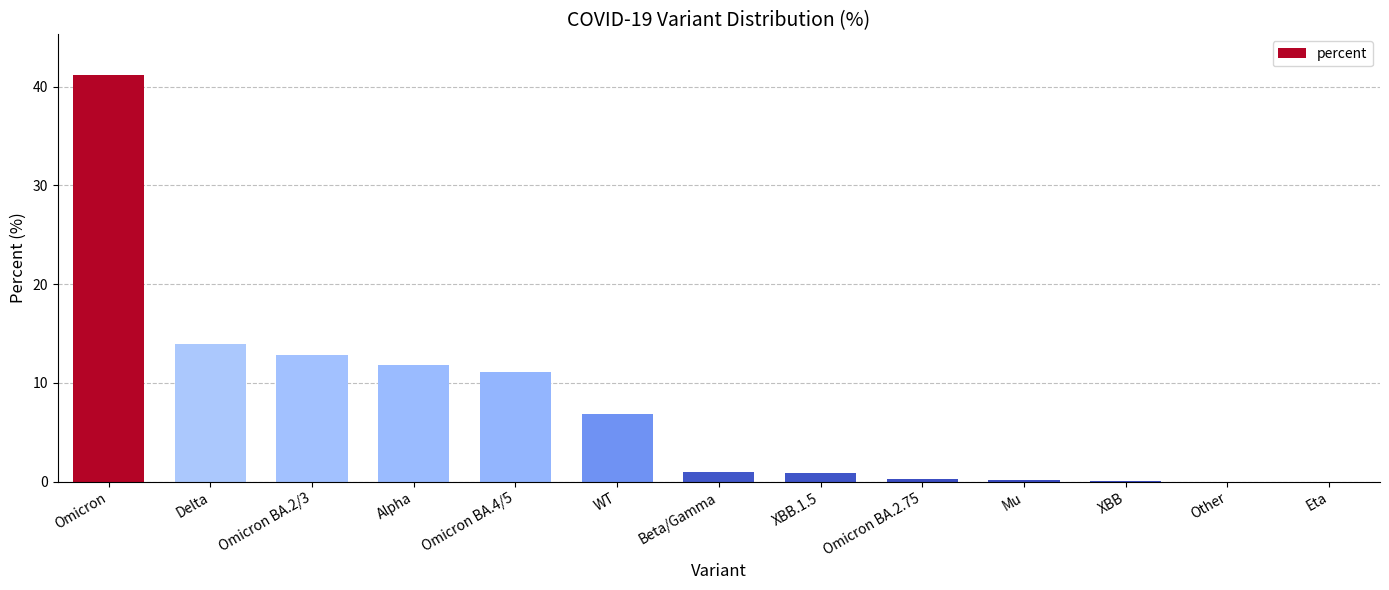

How many categories are shown in the chart?

13